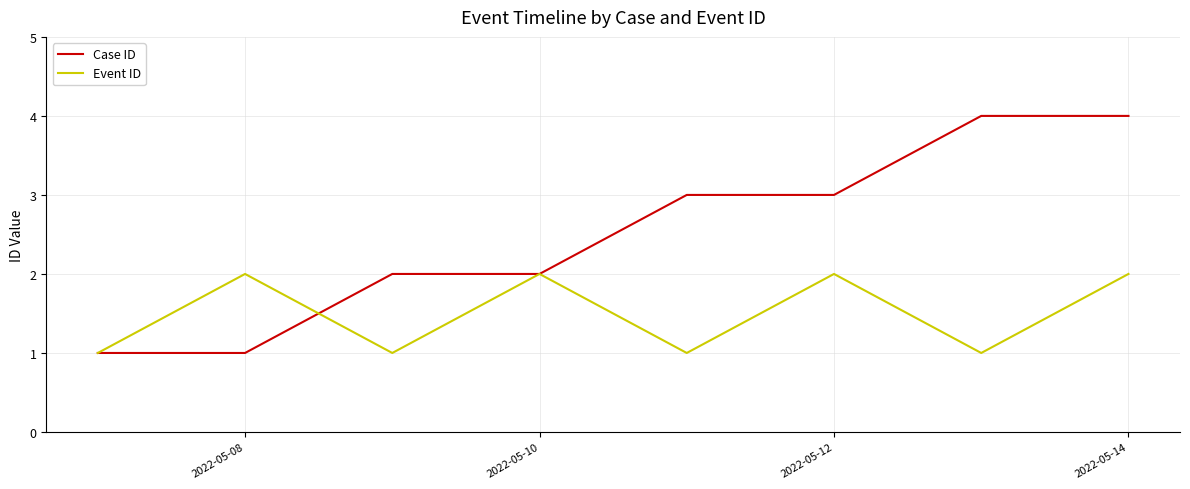

What is the maximum value shown in the chart?

4